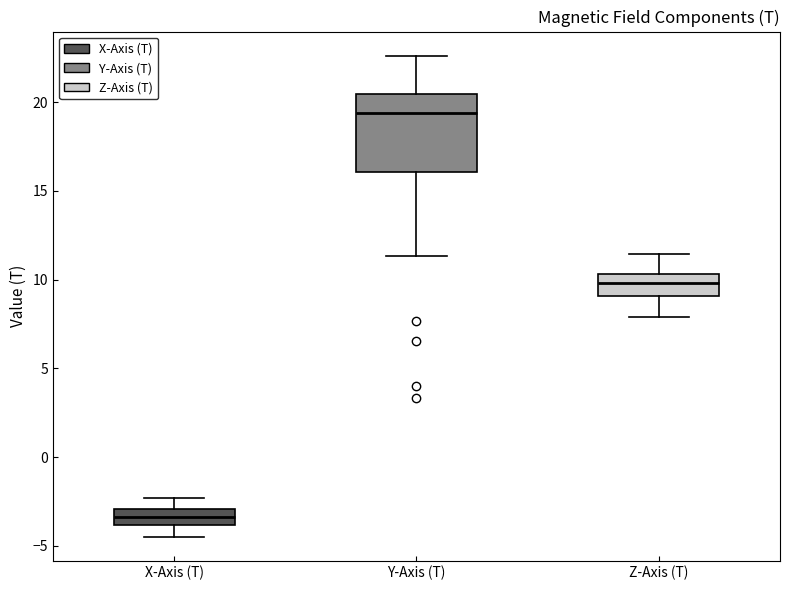

Which box has the highest median line?

Y-Axis (T)